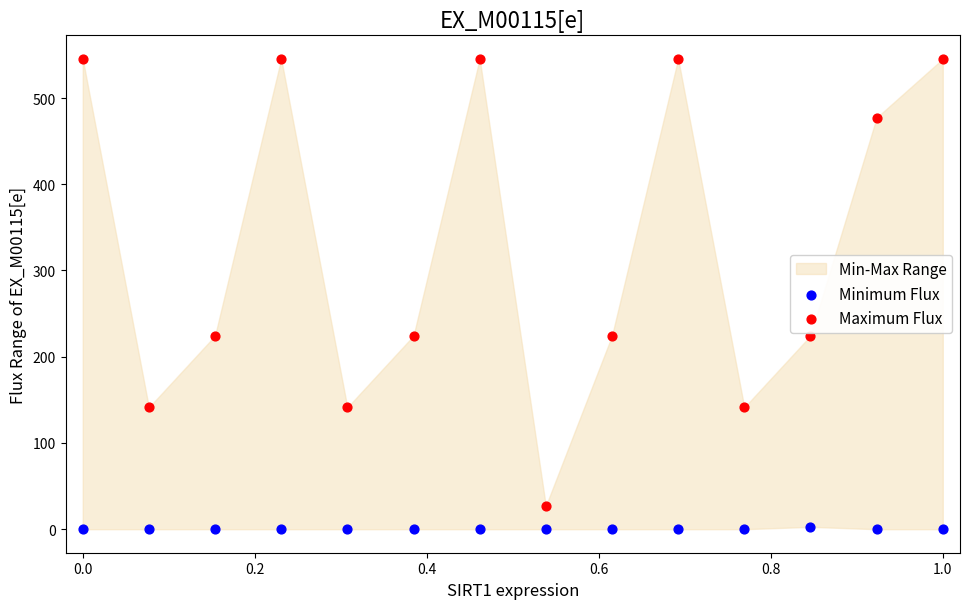

Which series has the widest spread of Y values?

Maximum Flux